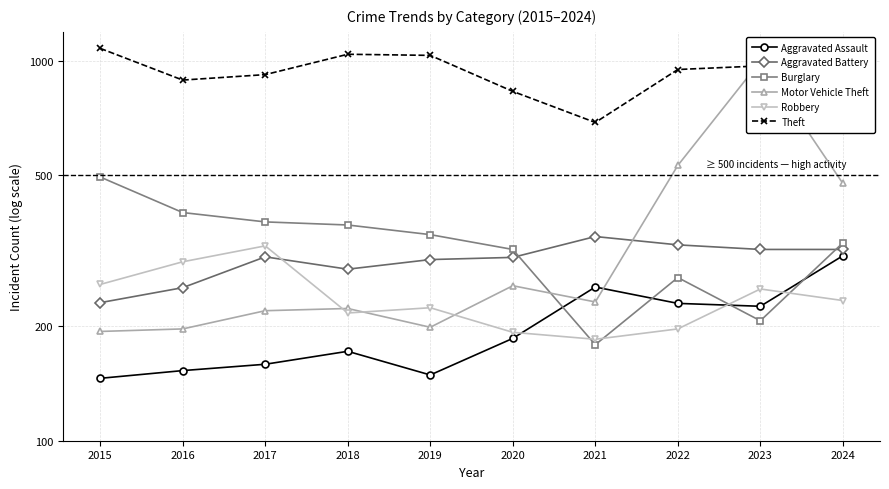

Where do Motor Vehicle Theft and Aggravated Assault first cross each other?

2020 and 2021